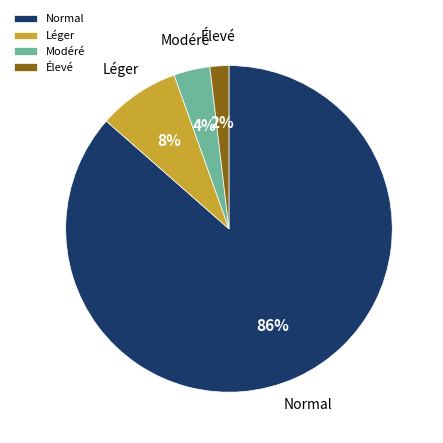

To the nearest percent, what is the combined percentage of Modéré and Normal?

90%